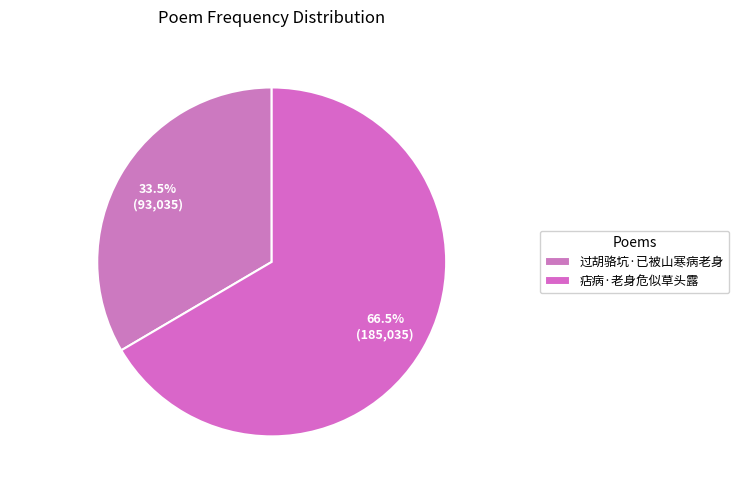

How many segments does this pie chart have?

2